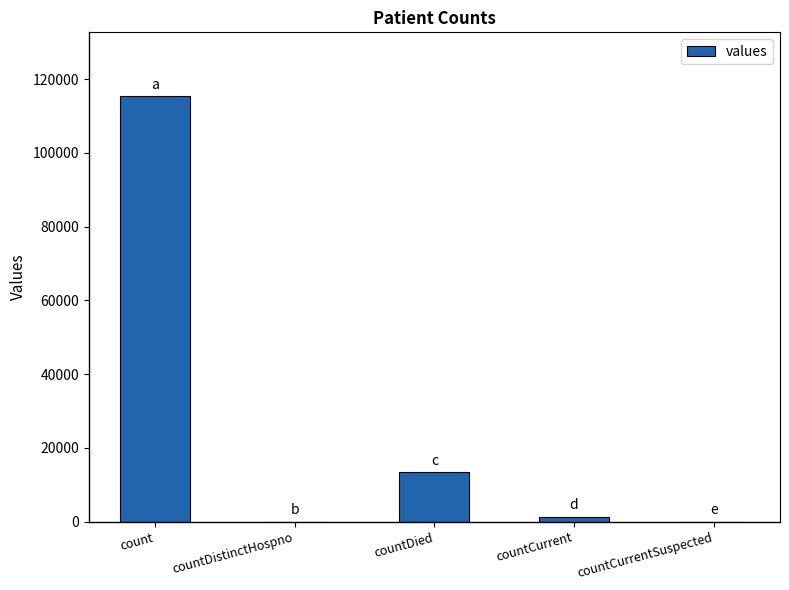

Reading left to right, transcribe all the data shown in this chart.

count=115379	countDistinctHospno=0	countDied=13343	countCurrent=1383	countCurrentSuspected=0